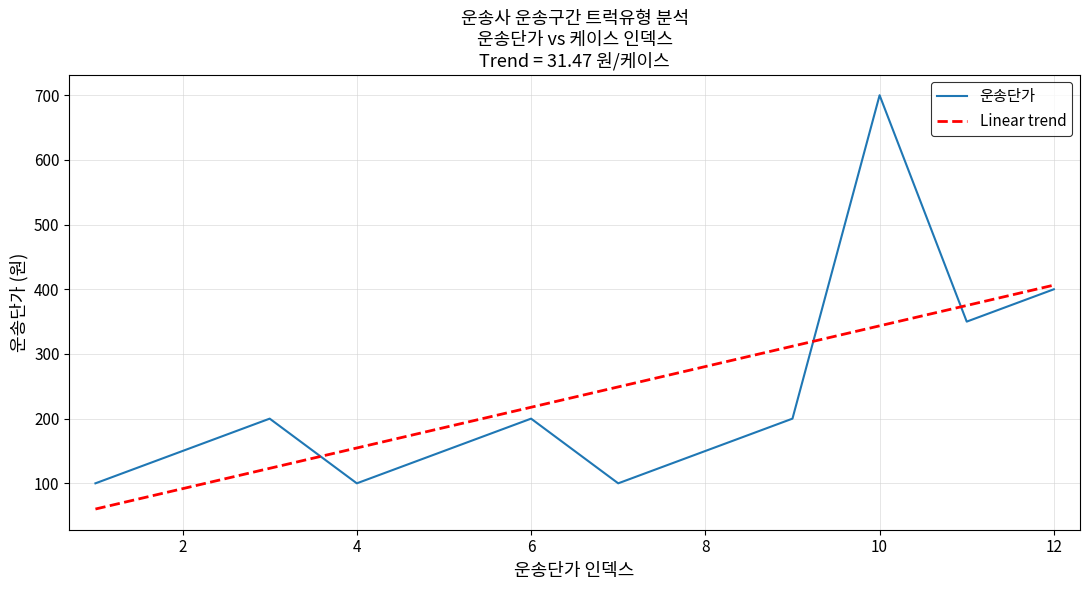

What is the minimum value shown in the chart?

60.3